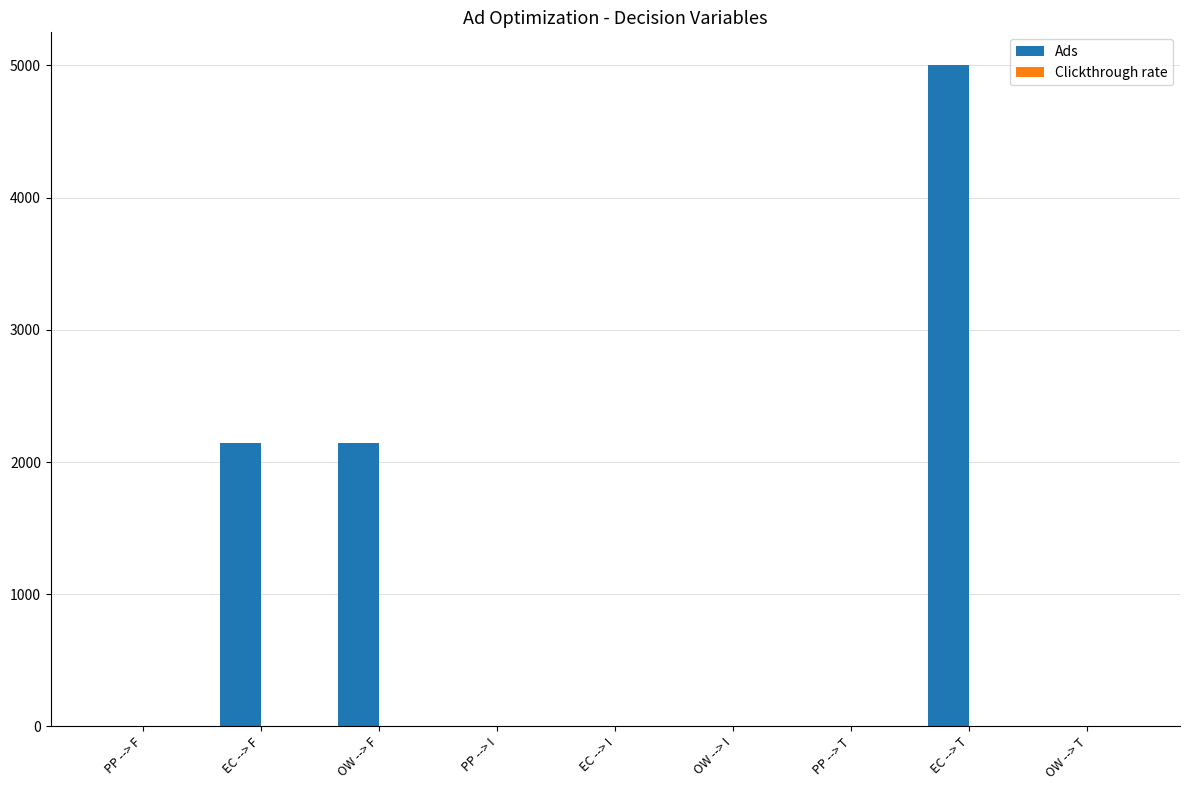

Which series has the largest total across all categories?

Ads